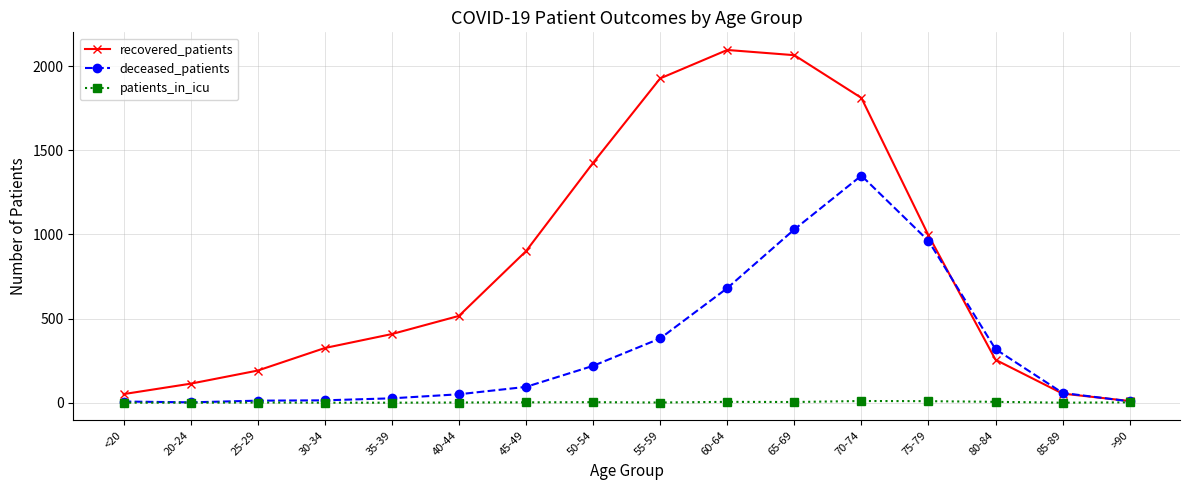

How many data points in recovered_patients are less than 516?

8